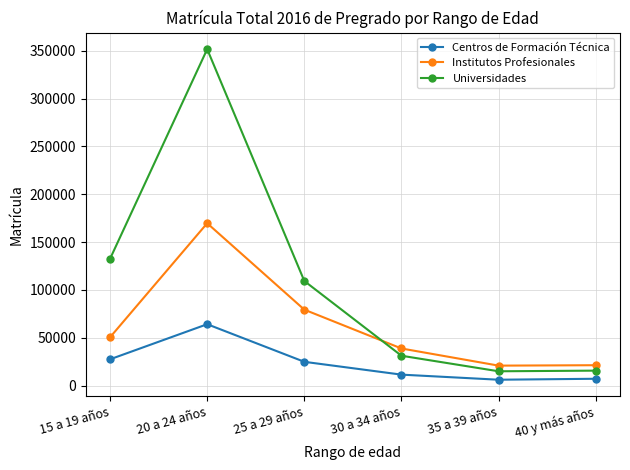

How many lines are shown in the chart?

3